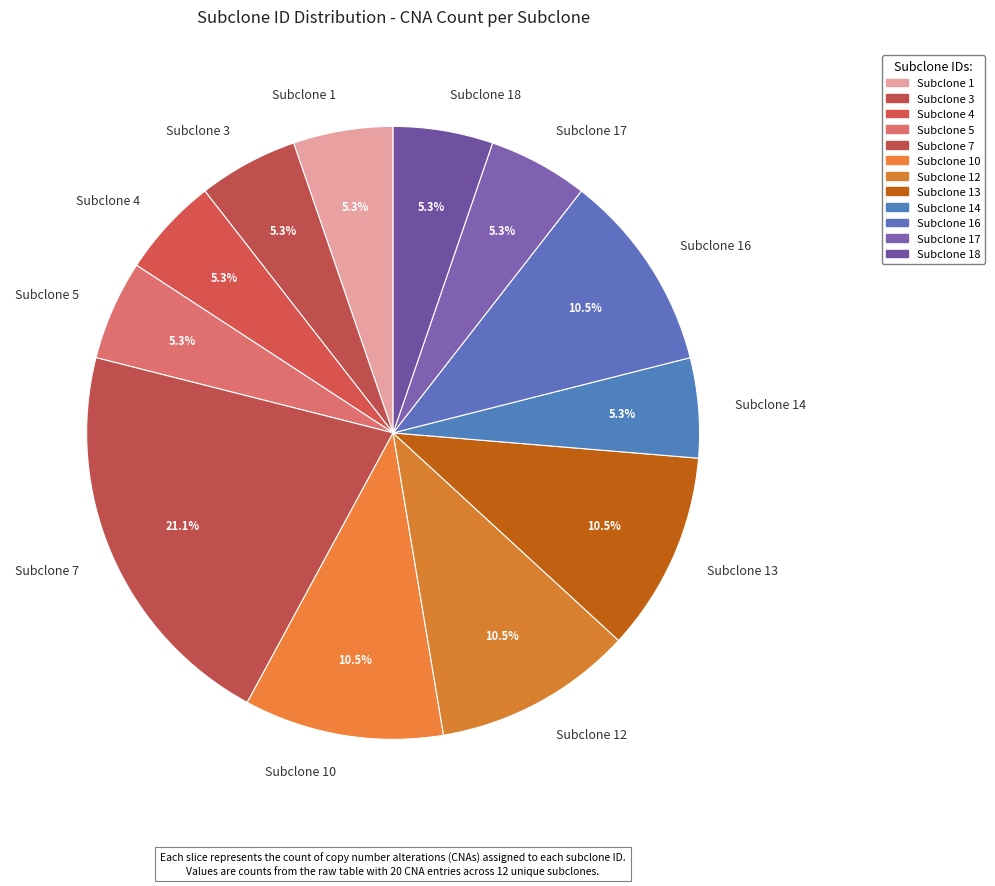

Which category has the biggest portion of the pie?

Subclone 7